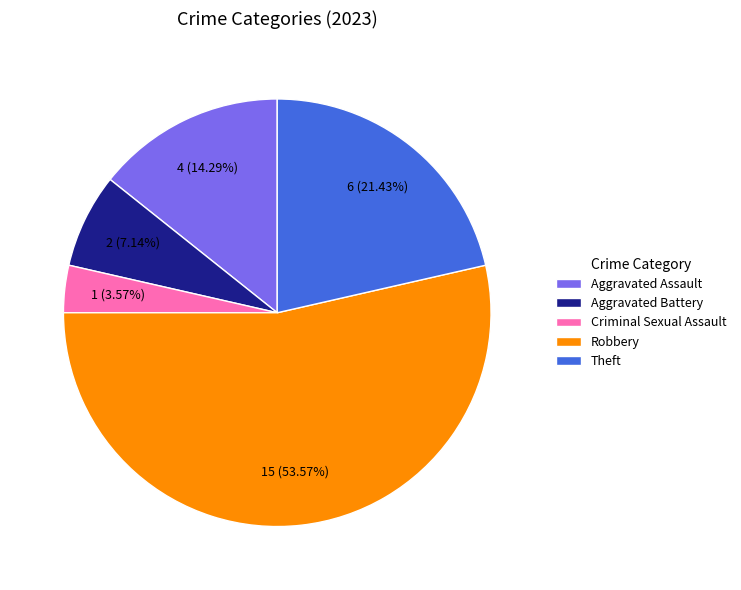

To the nearest percent, what percentage of the pie is Aggravated Assault?

14%